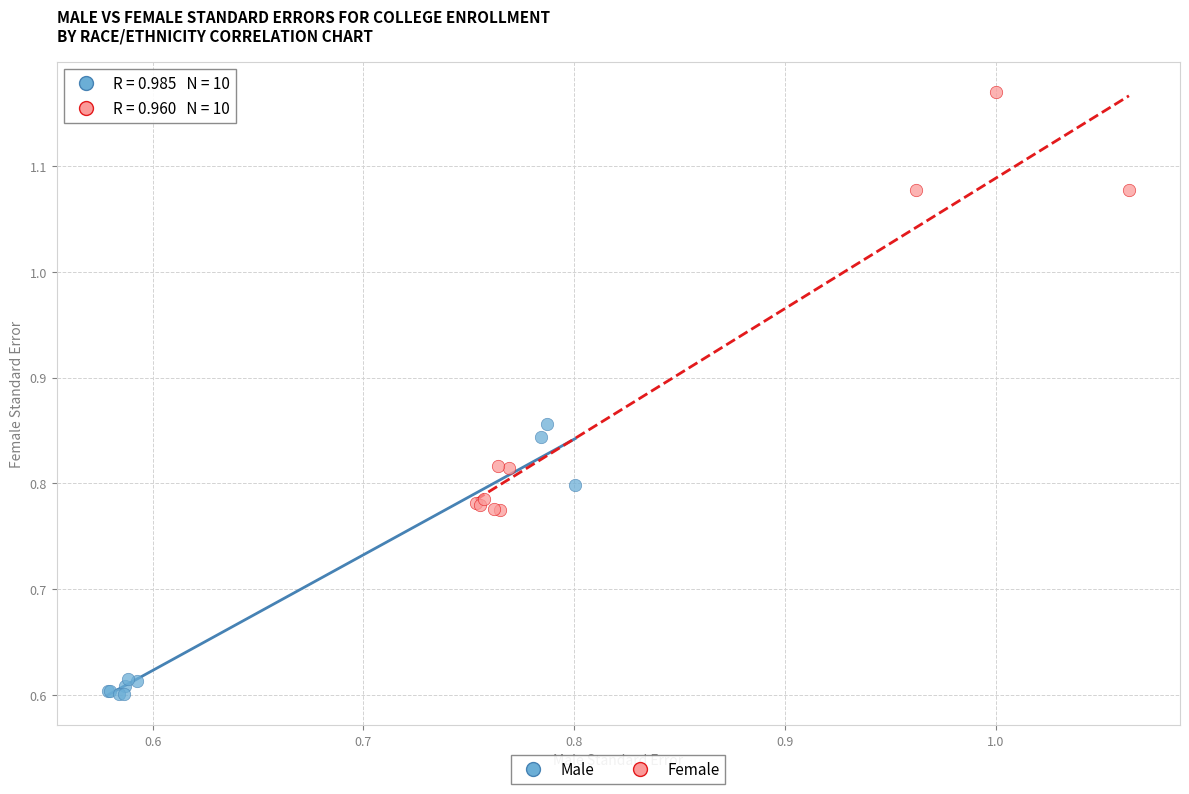

Which series has the widest spread of Y values?

Female